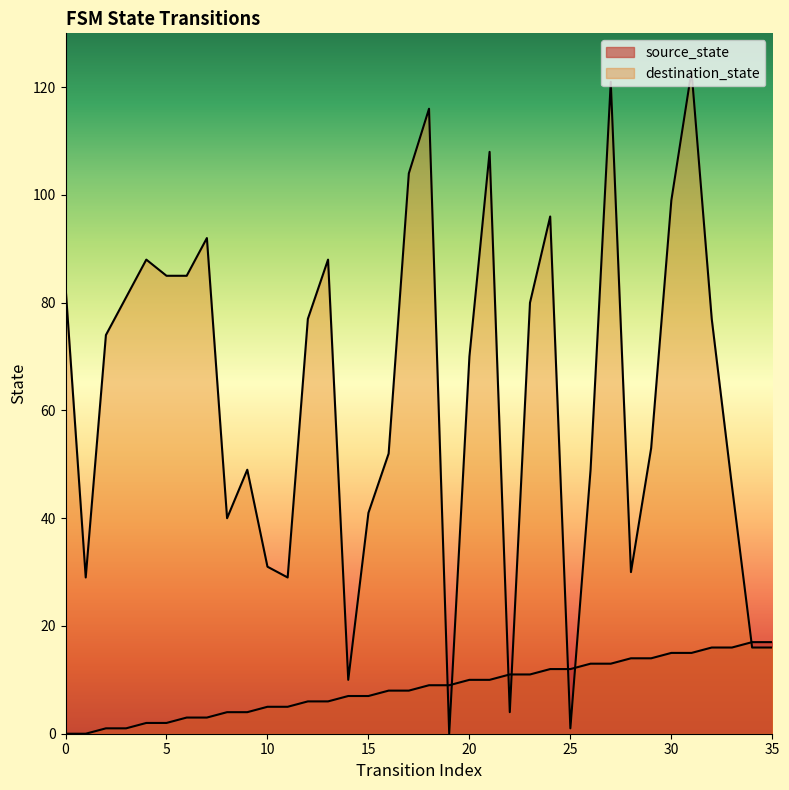

What is the spread (max minus min) of values at 21?

98